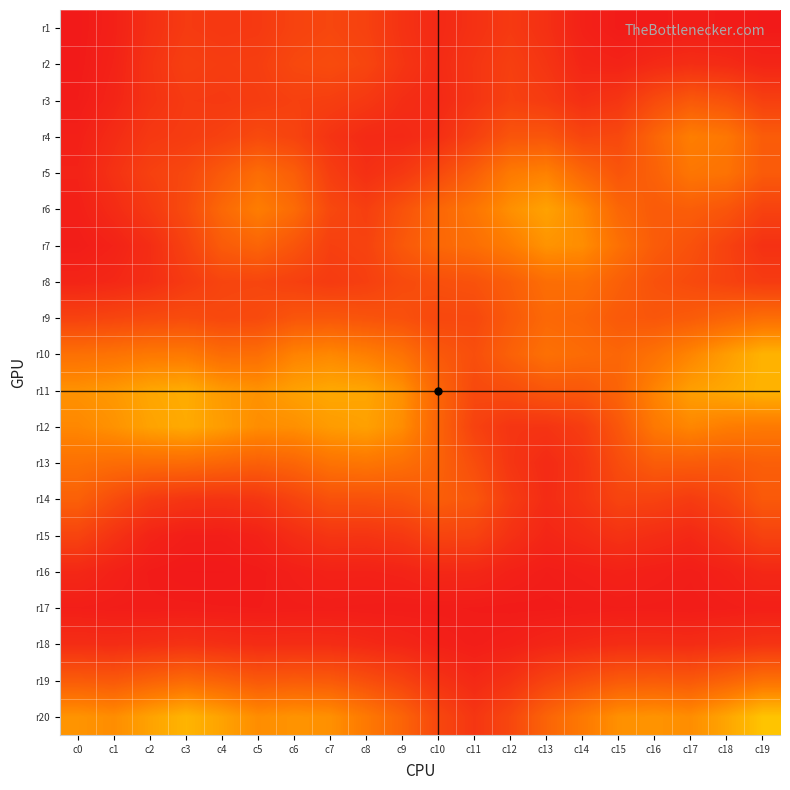

What is the greatest value displayed?

0.5